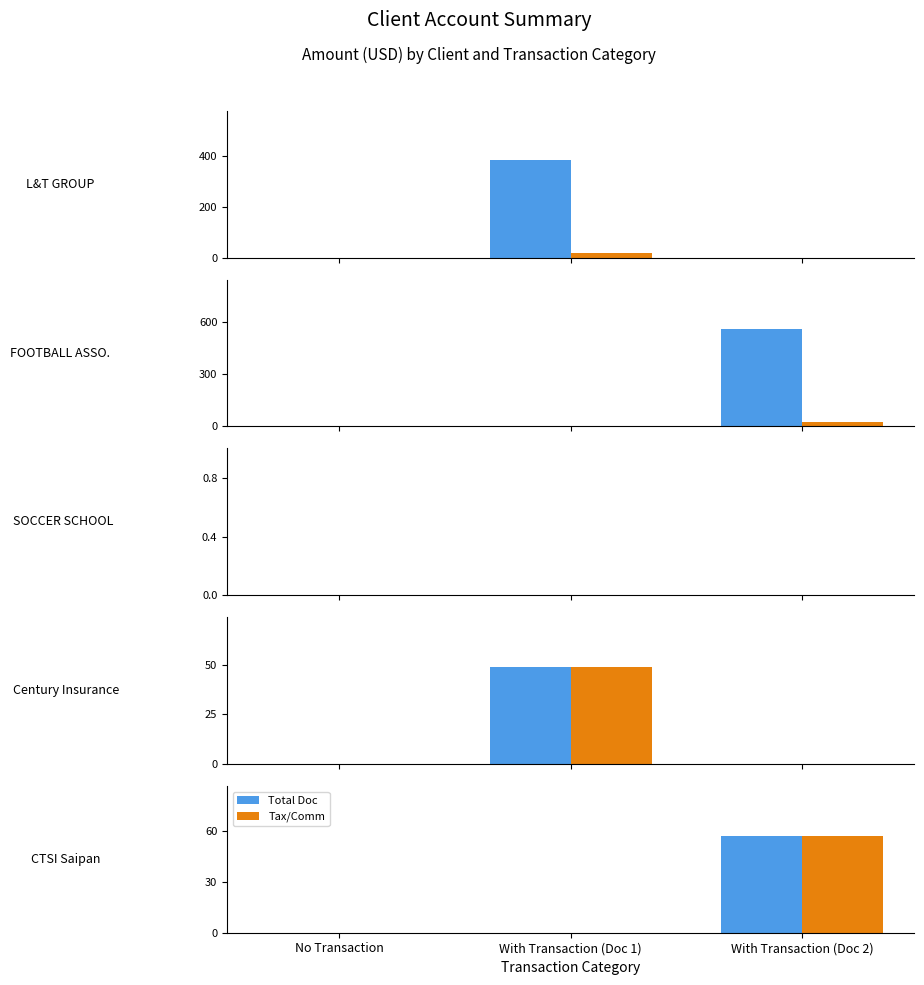

Is it true that Total Doc equals 33.2 at No Transaction?

False